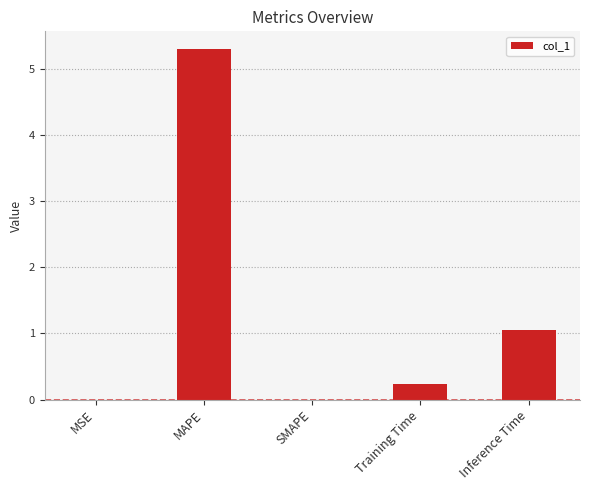

The value at Training Time is 0.2. True or false?

True